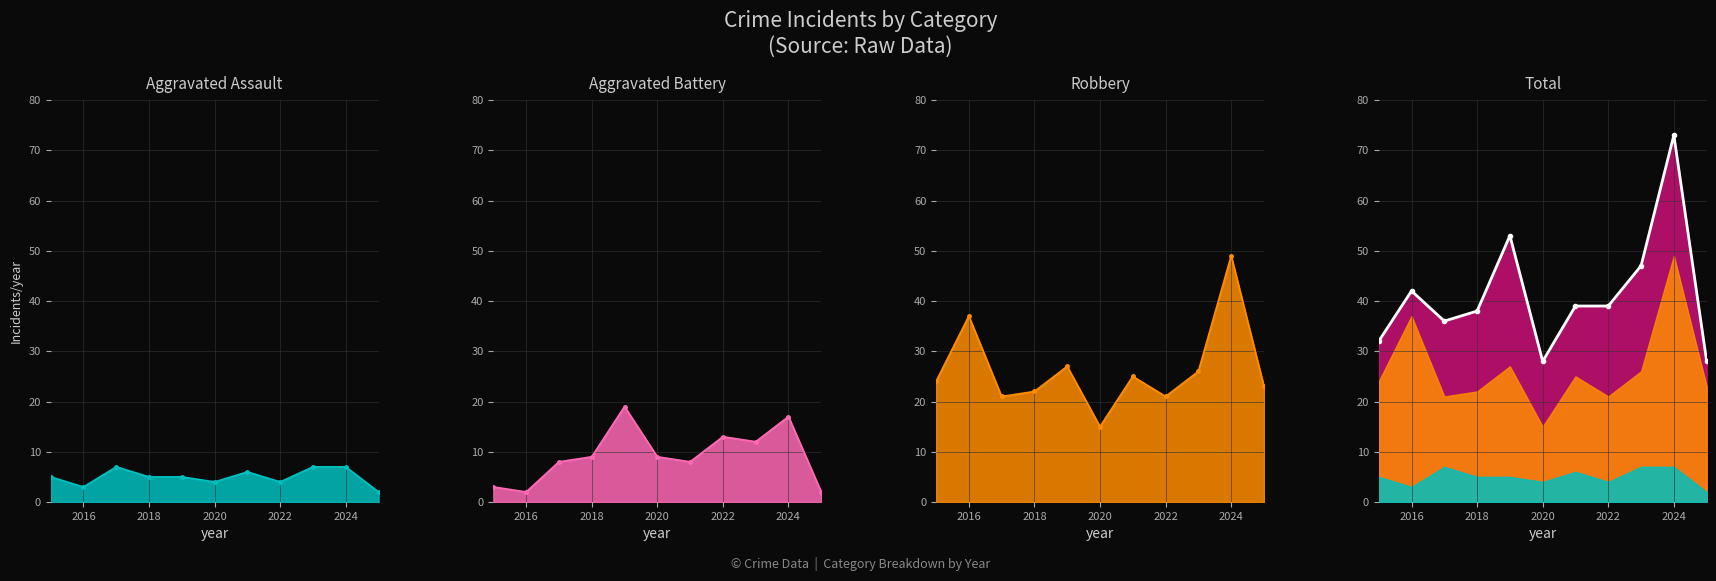

Which series ends up on top after the final intersection of Aggravated Battery line and Aggravated Assault line?

Aggravated Battery line